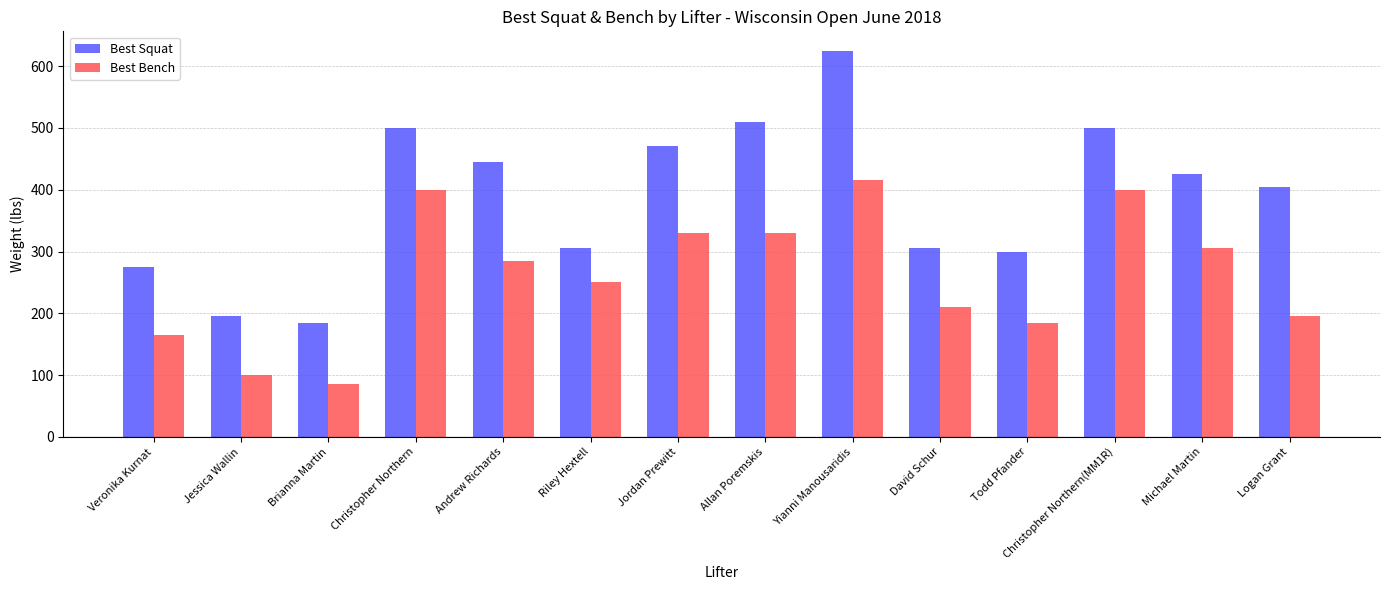

Reading left to right, transcribe all the data shown in this chart.

Best Squat: Veronika Kurnat=275	Jessica Wallin=195	Brianna Martin=185	Christopher Northern=500	Andrew Richards=445	Riley Hextell=305	Jordan Prewitt=470	Allan Poremskis=510	Yianni Manousaridis=625	David Schur=305	Todd Pfander=300	Christopher Northern(MM1R)=500	Michael Martin=425	Logan Grant=405
Best Bench: Veronika Kurnat=165	Jessica Wallin=100	Brianna Martin=85	Christopher Northern=400	Andrew Richards=285	Riley Hextell=250	Jordan Prewitt=330	Allan Poremskis=330	Yianni Manousaridis=415	David Schur=210	Todd Pfander=185	Christopher Northern(MM1R)=400	Michael Martin=305	Logan Grant=195